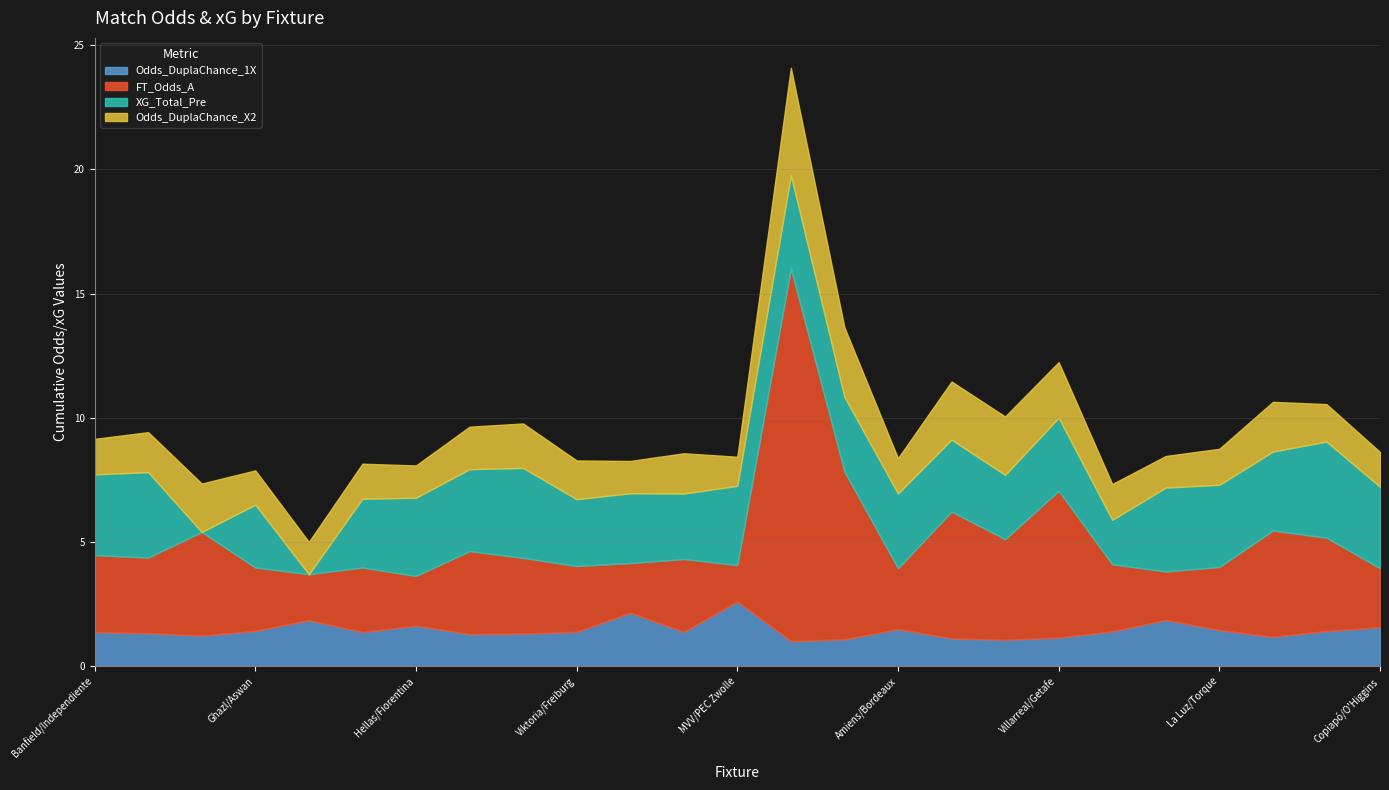

What is the difference between the maximum and second lowest values in the FT_Odds_A series?

13.2